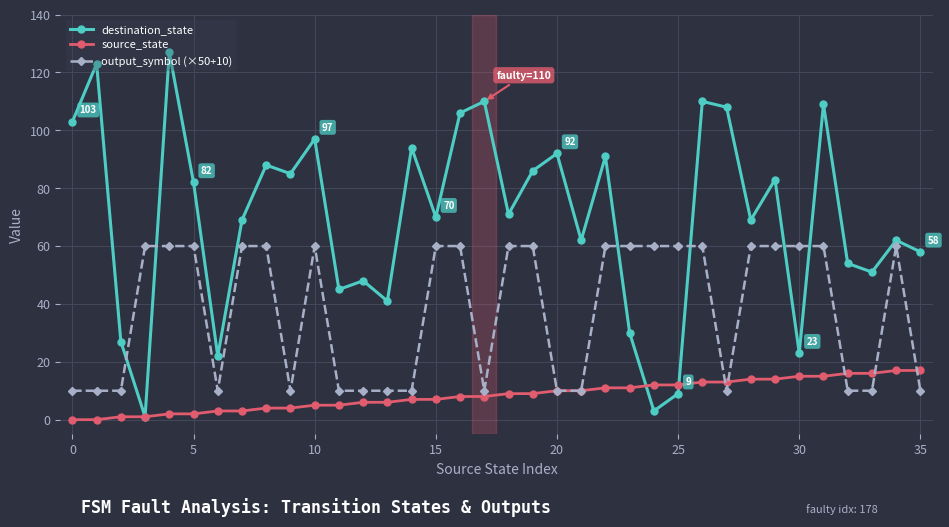

Reading left to right, what are all the values shown in this chart?

destination_state: 103	123	27	1	127	82	22	69	88	85	97	45	48	41	94	70	106	110	71	86	92	62	91	30	3	9	110	108	69	83	23	109	54	51	62	58
source_state: 0	0	1	1	2	2	3	3	4	4	5	5	6	6	7	7	8	8	9	9	10	10	11	11	12	12	13	13	14	14	15	15	16	16	17	17
output_symbol (×50+10): 10	10	10	60	60	60	10	60	60	10	60	10	10	10	10	60	60	10	60	60	10	10	60	60	60	60	60	10	60	60	60	60	10	10	60	10